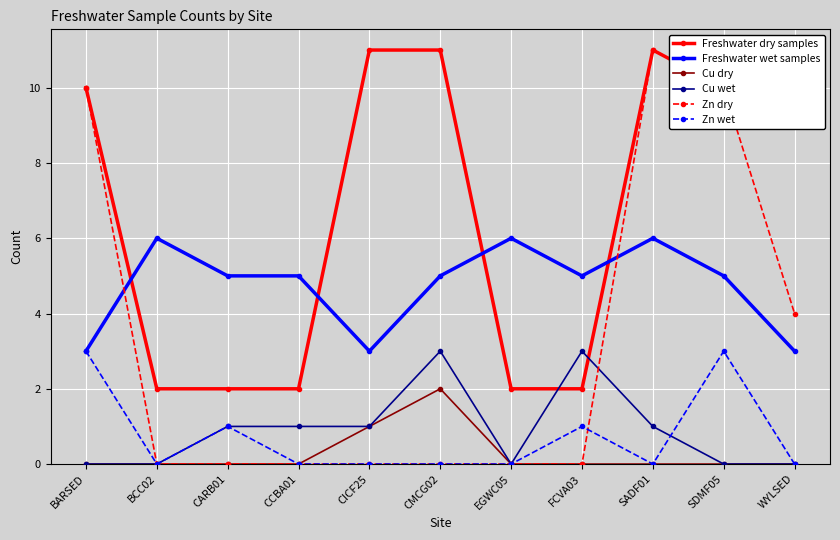

True or false: Freshwater dry samples and Cu dry intersect in this chart.

False